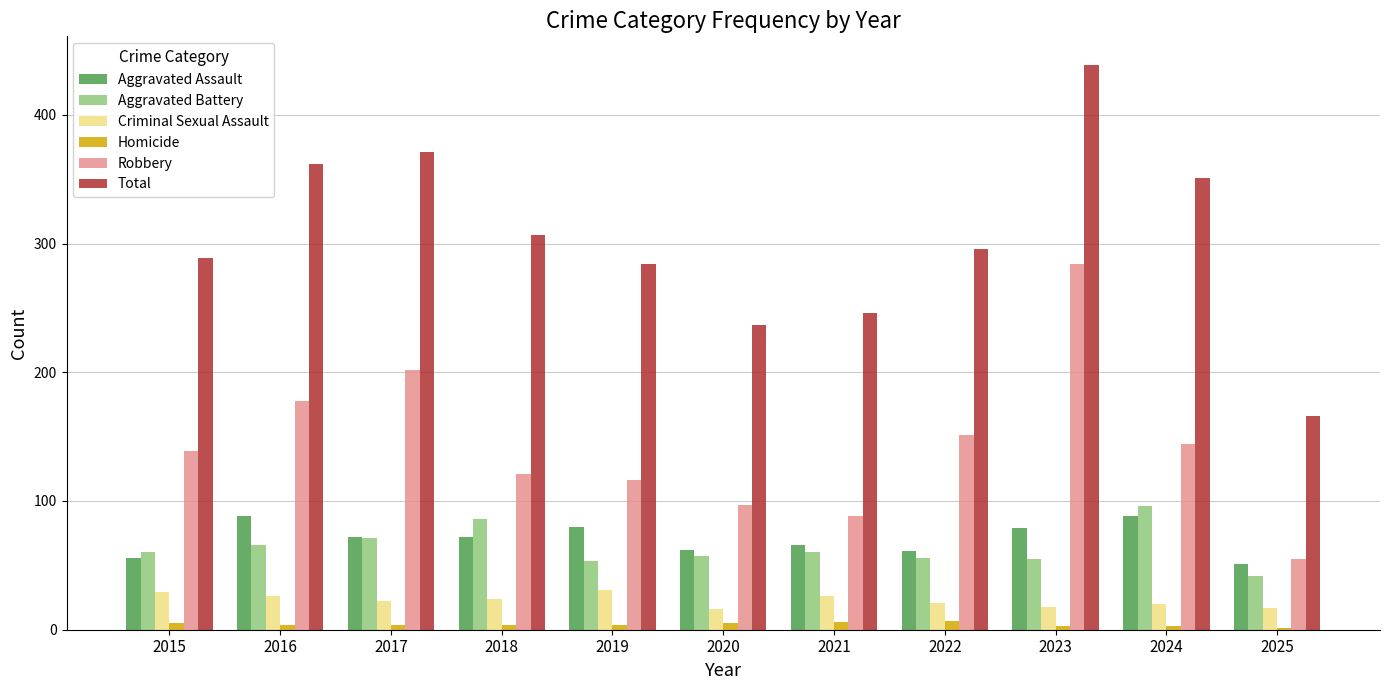

Which category has the highest value in the Robbery series?

2023